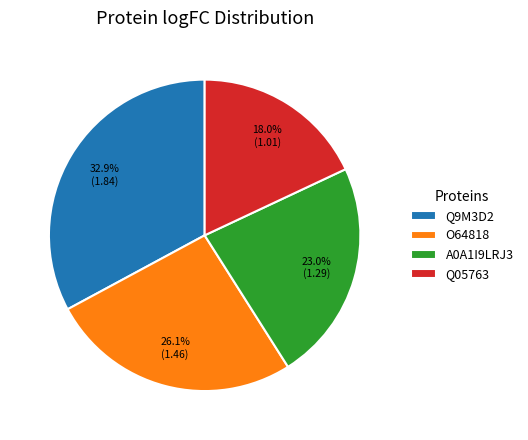

Which slice is the largest?

Q9M3D2